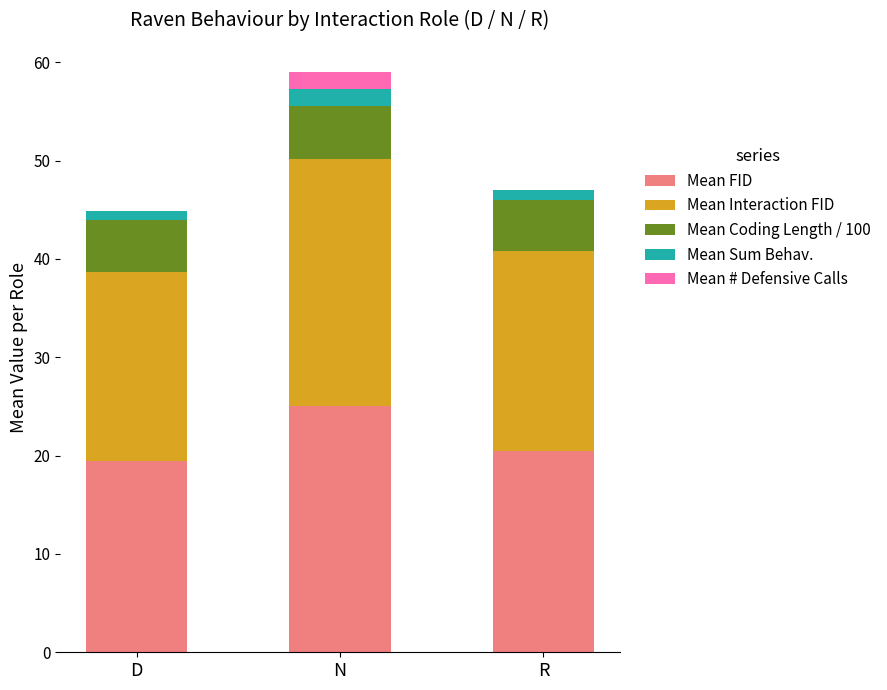

At which category is the sum across all series the highest?

N